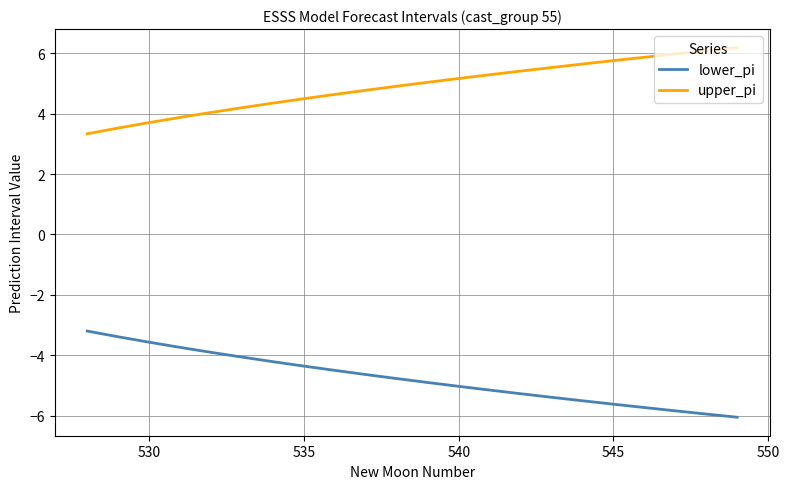

True or false: upper_pi and lower_pi cross at least once.

False